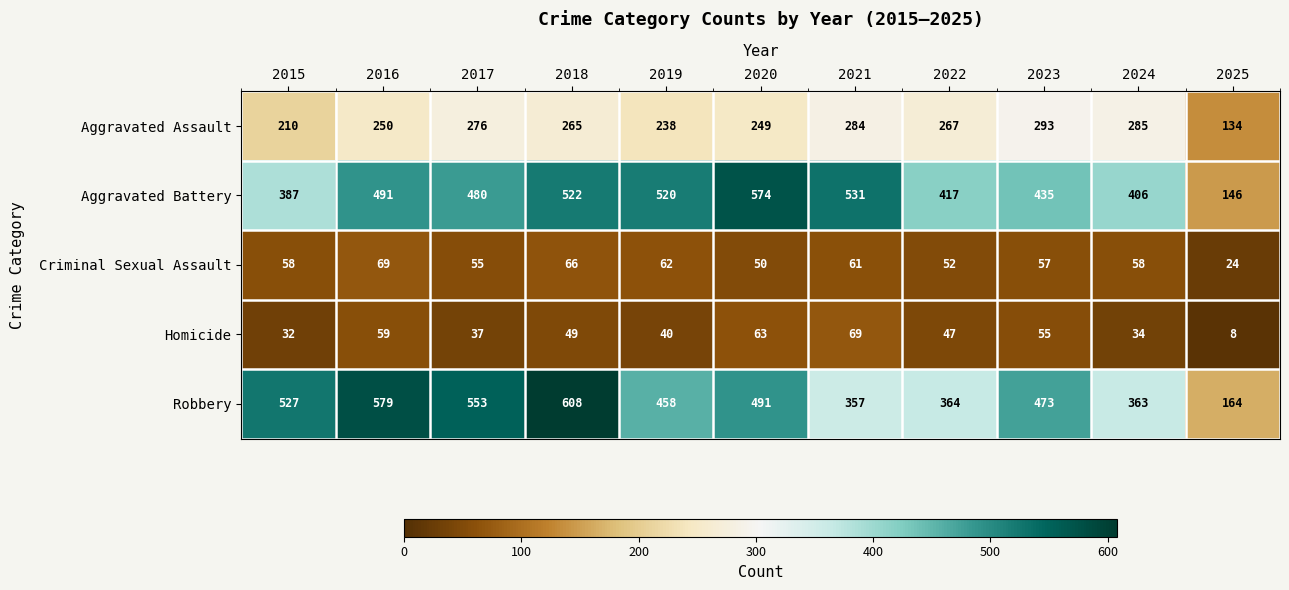

Rank the series at 2021 from lowest to highest value.

Criminal Sexual Assault, Homicide, Aggravated Assault, Robbery, Aggravated Battery